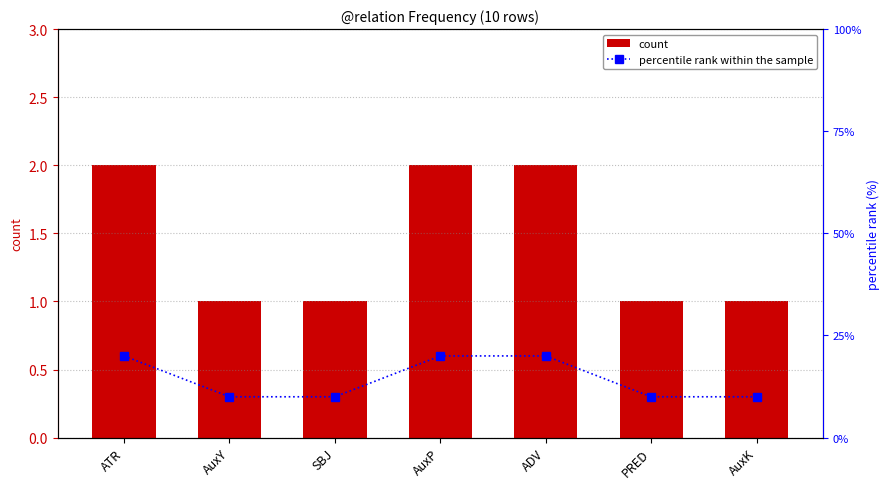

What is the maximum value shown in the chart?

20